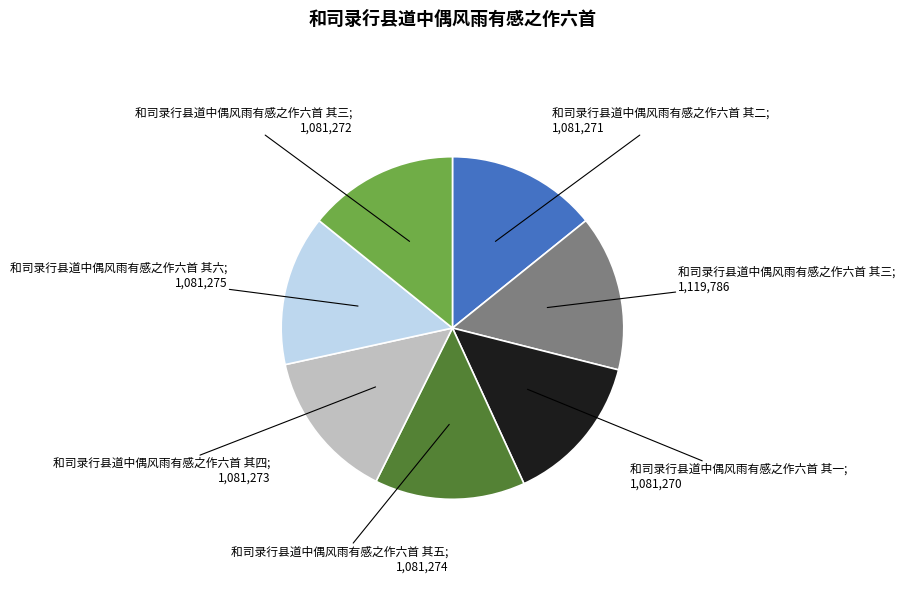

Does any single category account for the majority?

No